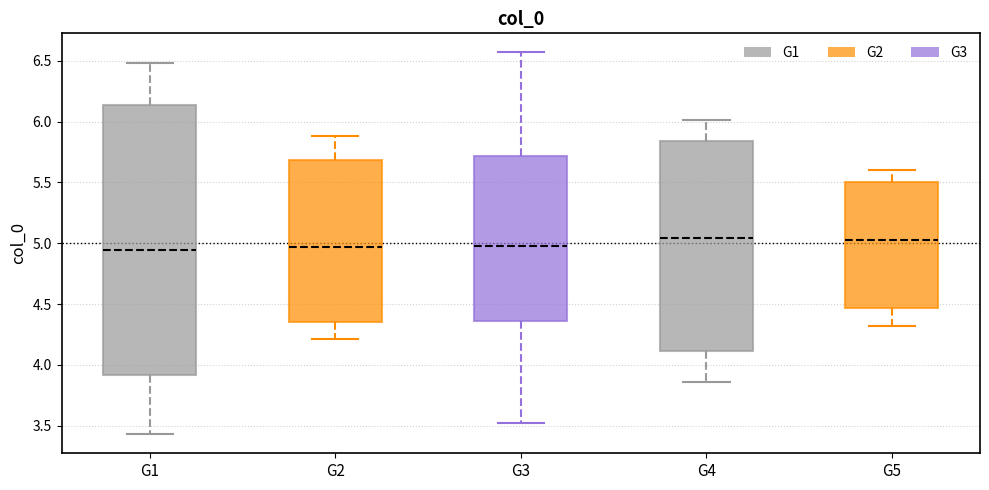

Reading left to right, read every box against the y-axis: the position of its median line, the range the box covers, and the ends of its whiskers. The values are not printed on the chart, so give them approximately, as read against the axis.

G1: median 4.95, box 3.90 to 6.15, whiskers 3.45 to 6.50
G2: median 4.95, box 4.35 to 5.70, whiskers 4.20 to 5.90
G3: median 4.95, box 4.35 to 5.70, whiskers 3.50 to 6.55
G4: median 5.05, box 4.10 to 5.85, whiskers 3.85 to 6.00
G5: median 5.05, box 4.45 to 5.50, whiskers 4.30 to 5.60